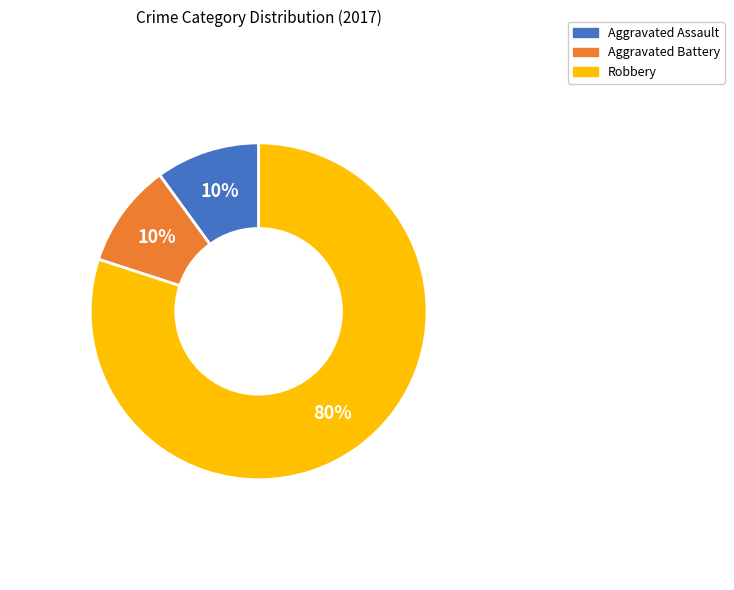

Approximately how many times larger is the value at Aggravated Battery compared to Aggravated Assault?

1.0